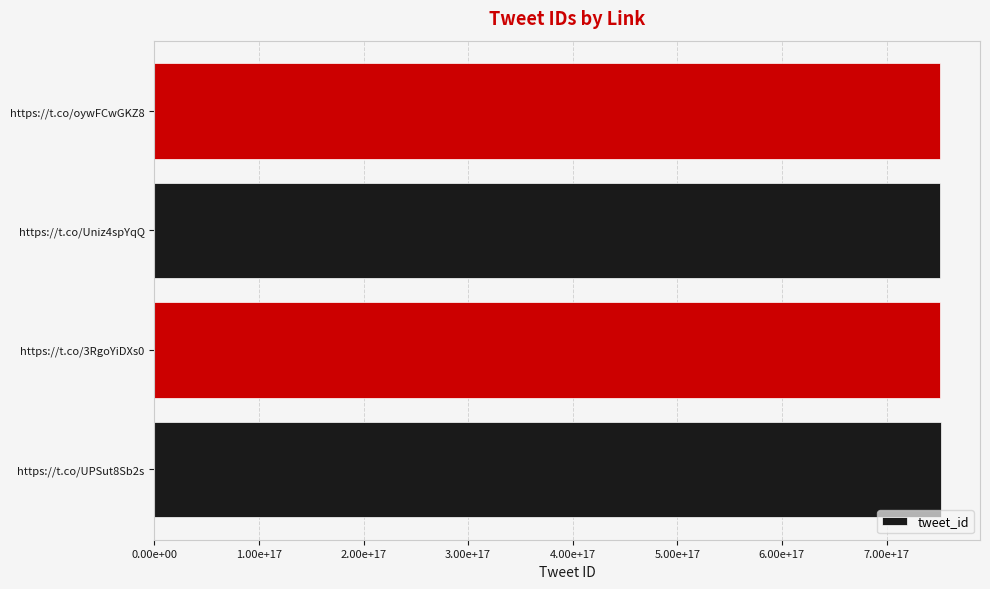

Does the chart contain any negative values?

No